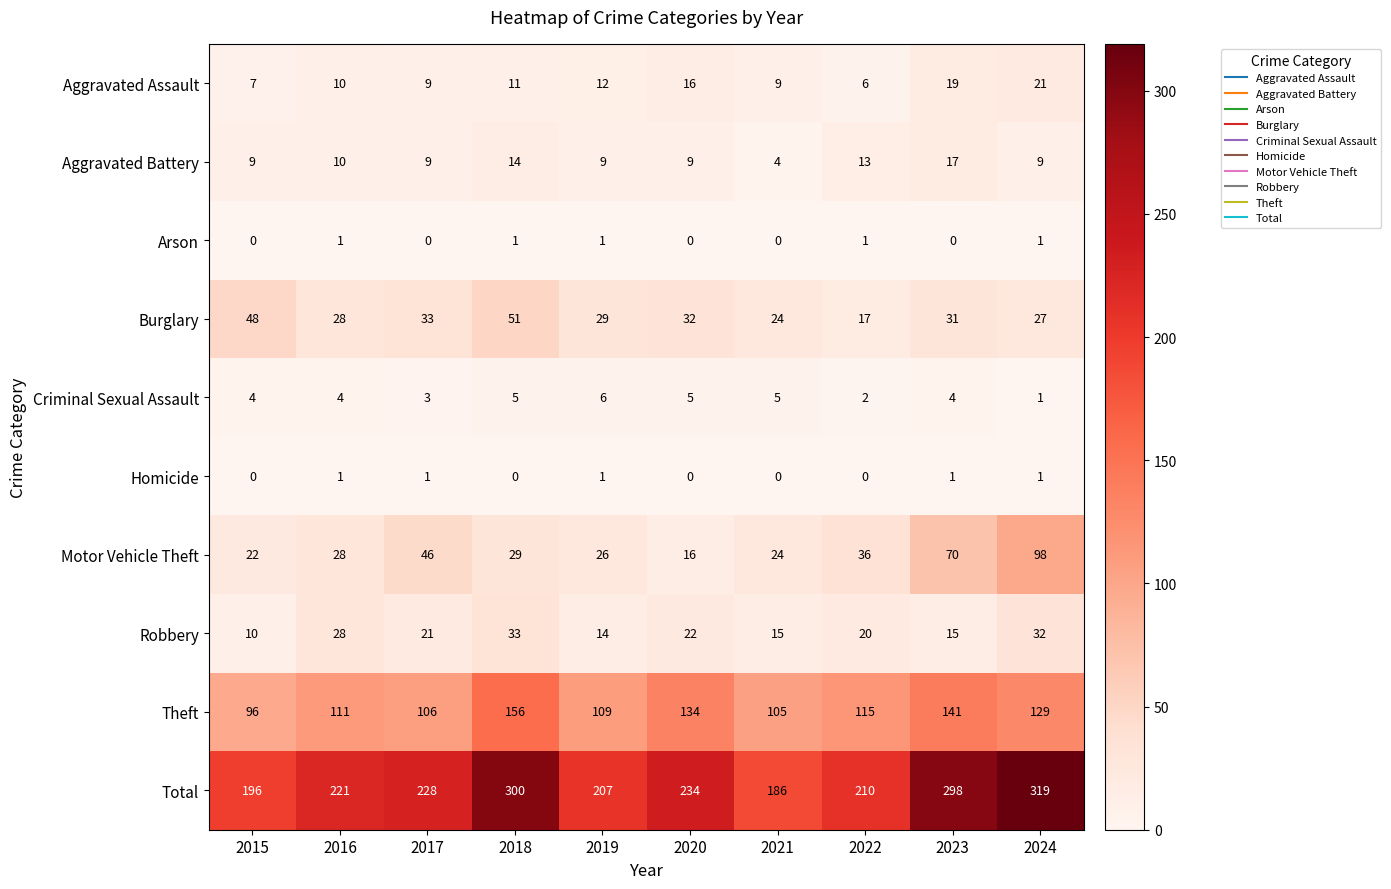

What is the spread (max minus min) of values at 2016?

220